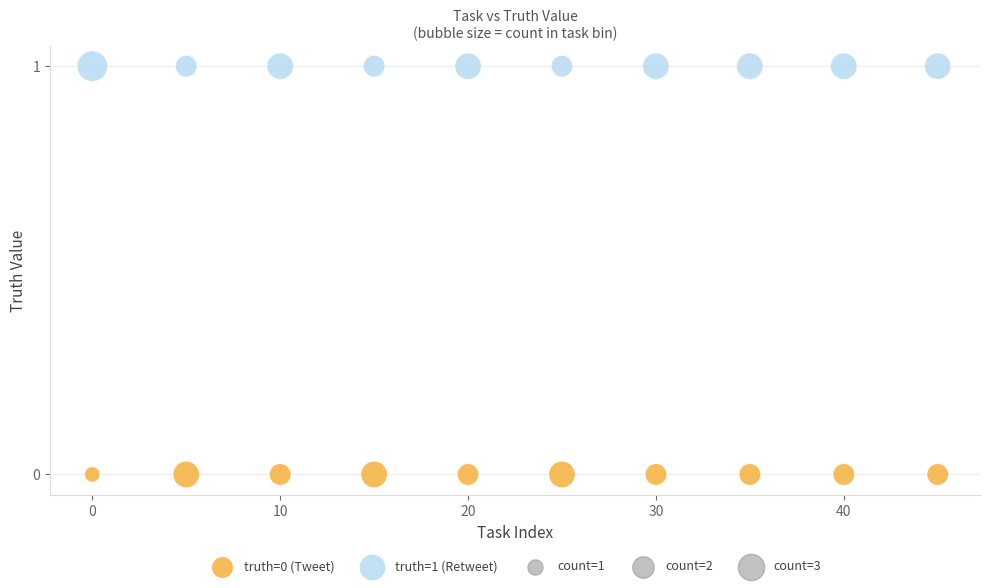

Which series reaches the maximum Y coordinate?

truth=1 (Retweet)